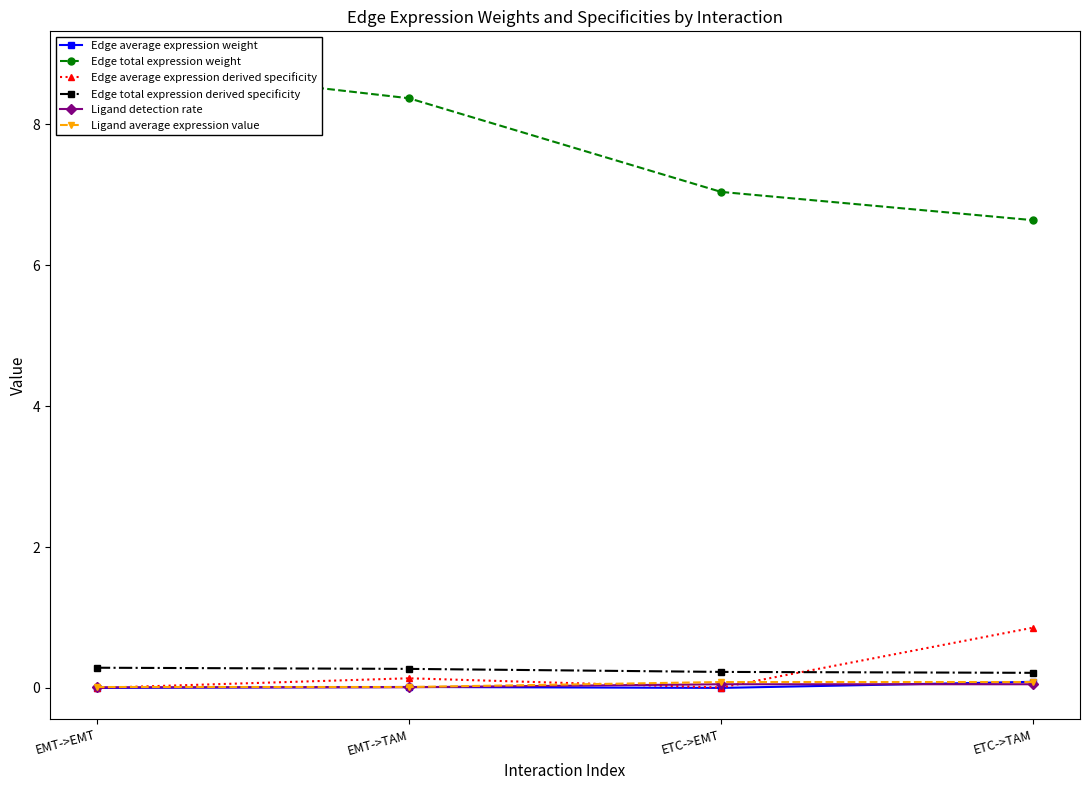

What is the label of the 1st point from the right?

ETC->TAM